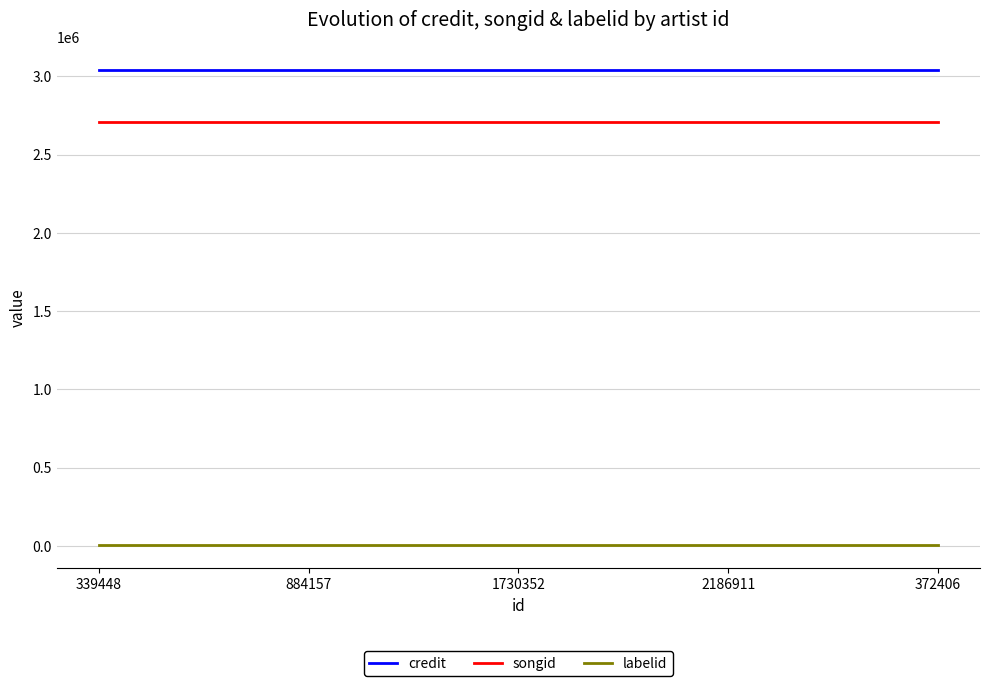

True or false: credit and labelid cross at least once.

False